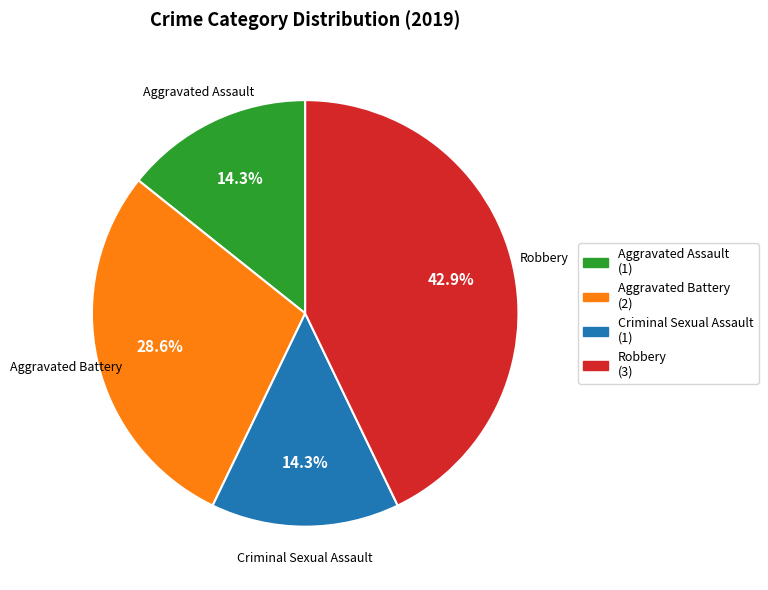

Is there any slice that represents more than half of the pie?

No